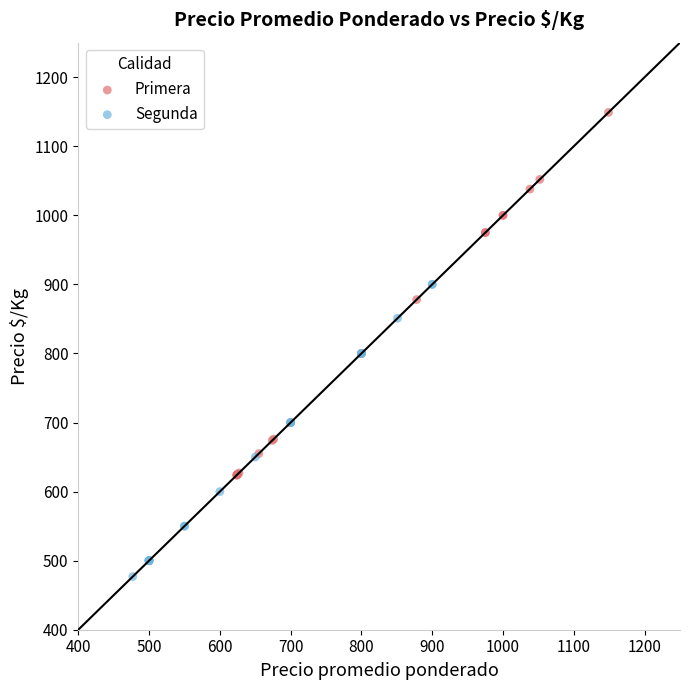

Which series reaches the maximum Y coordinate?

Primera